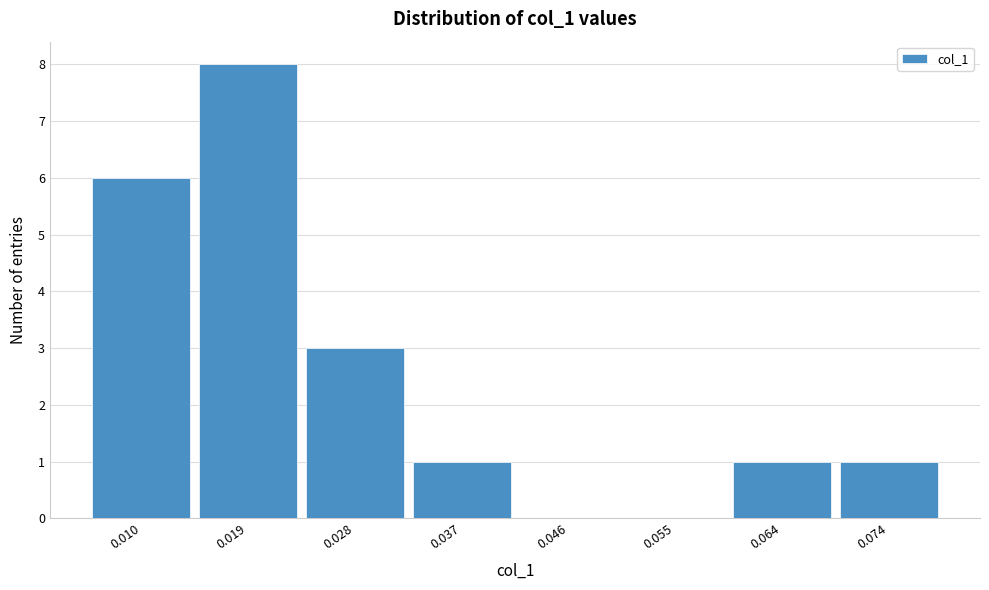

Reading right to left, list all the values displayed in this chart.

0.074=1	0.064=1	0.055=0	0.046=0	0.037=1	0.028=3	0.019=8	0.010=6